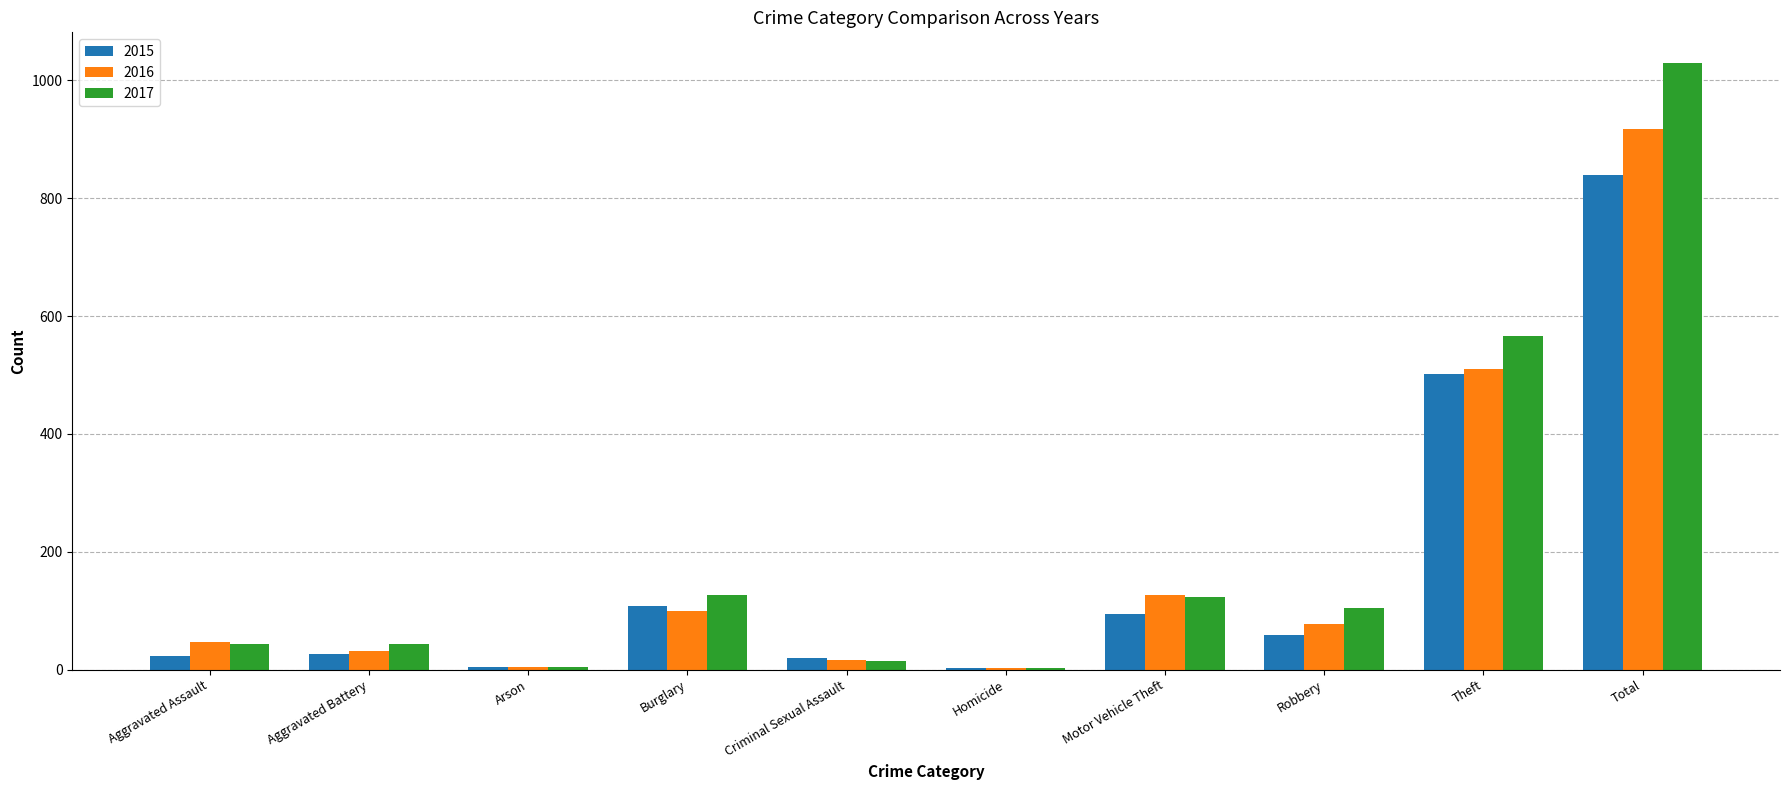

What is the greatest value displayed?

1030